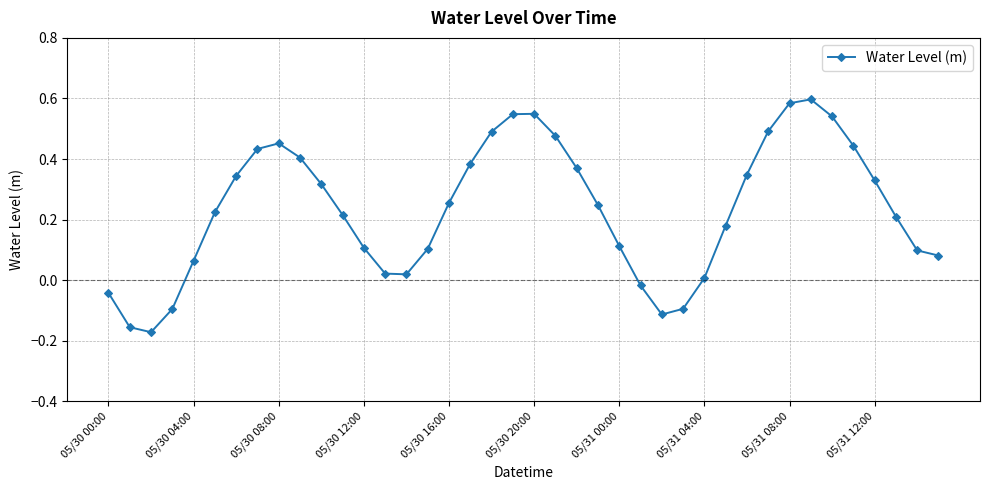

What is the sum of all values?

9.4